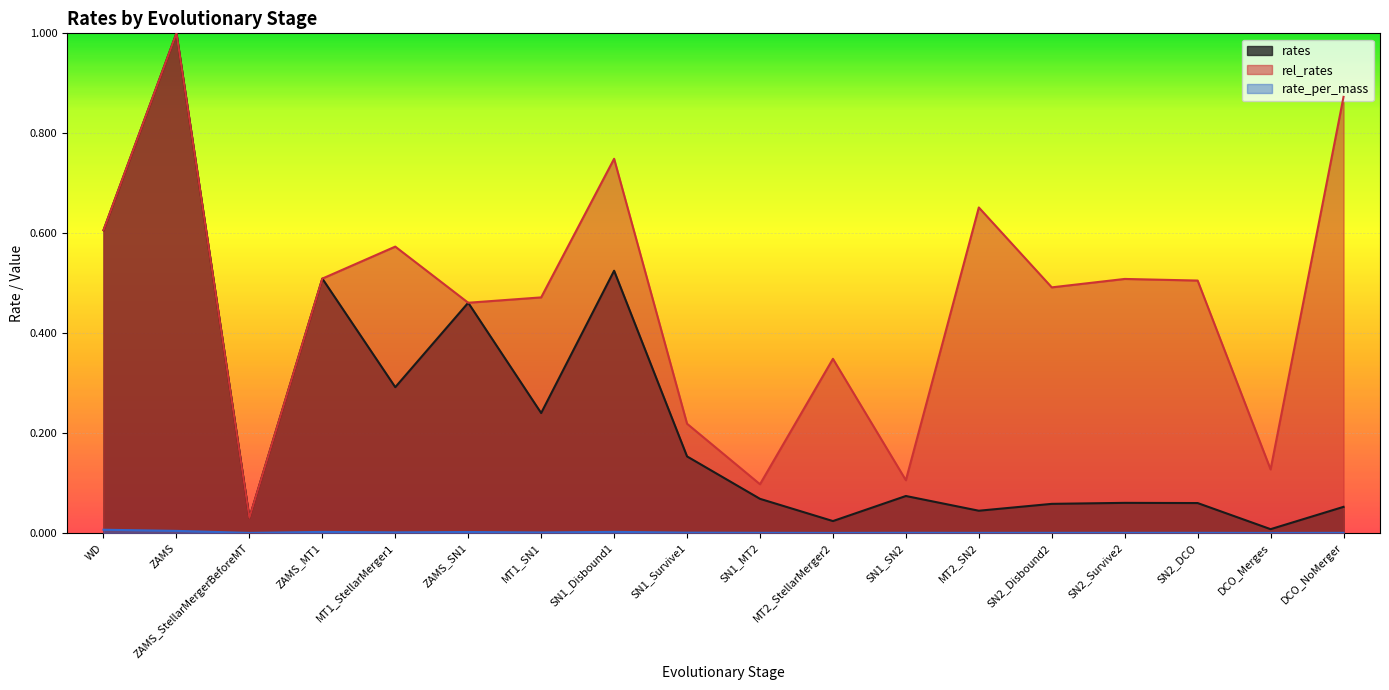

What is the label of the 14th point from the right?

MT1_StellarMerger1